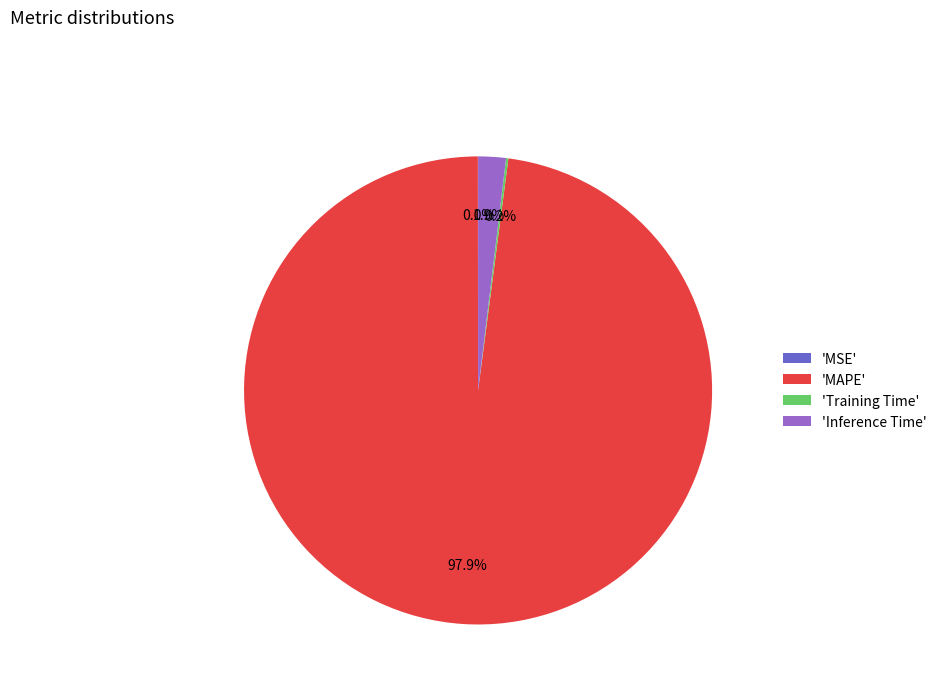

What is the largest slice in the pie chart?

'MAPE'